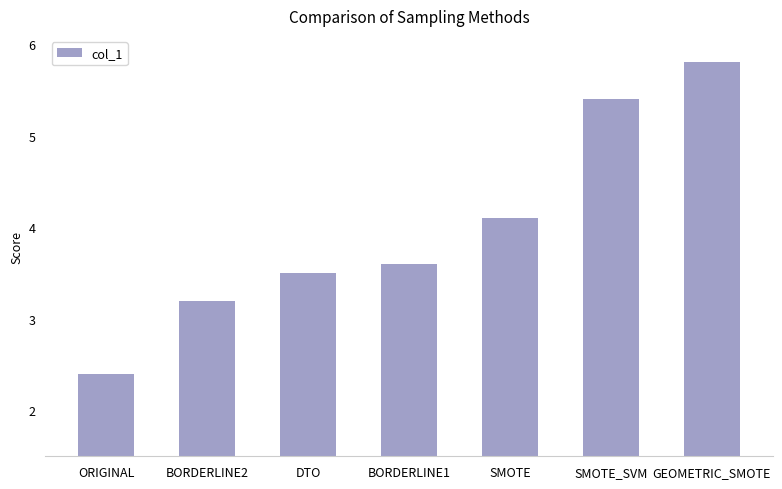

How many bars are there in total?

7